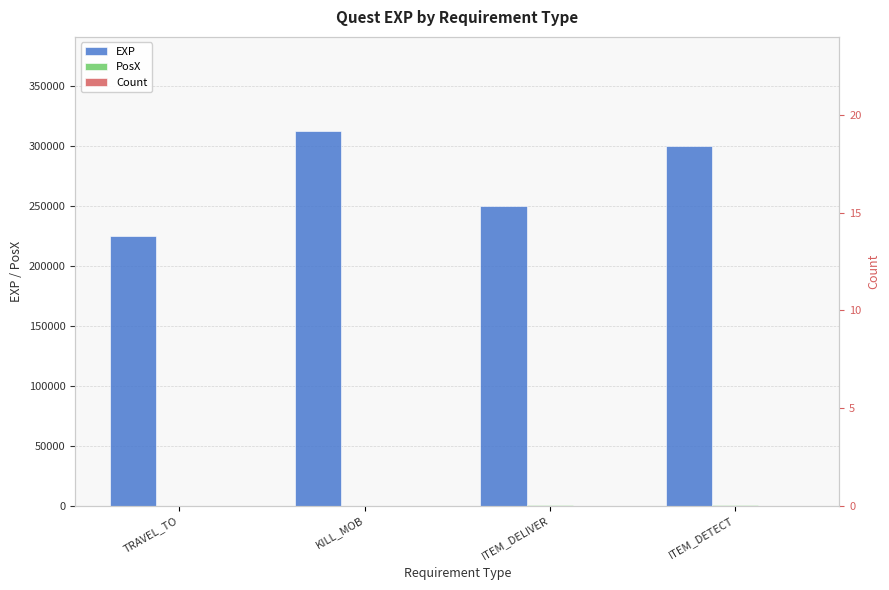

Which series has the largest range (max minus min)?

EXP